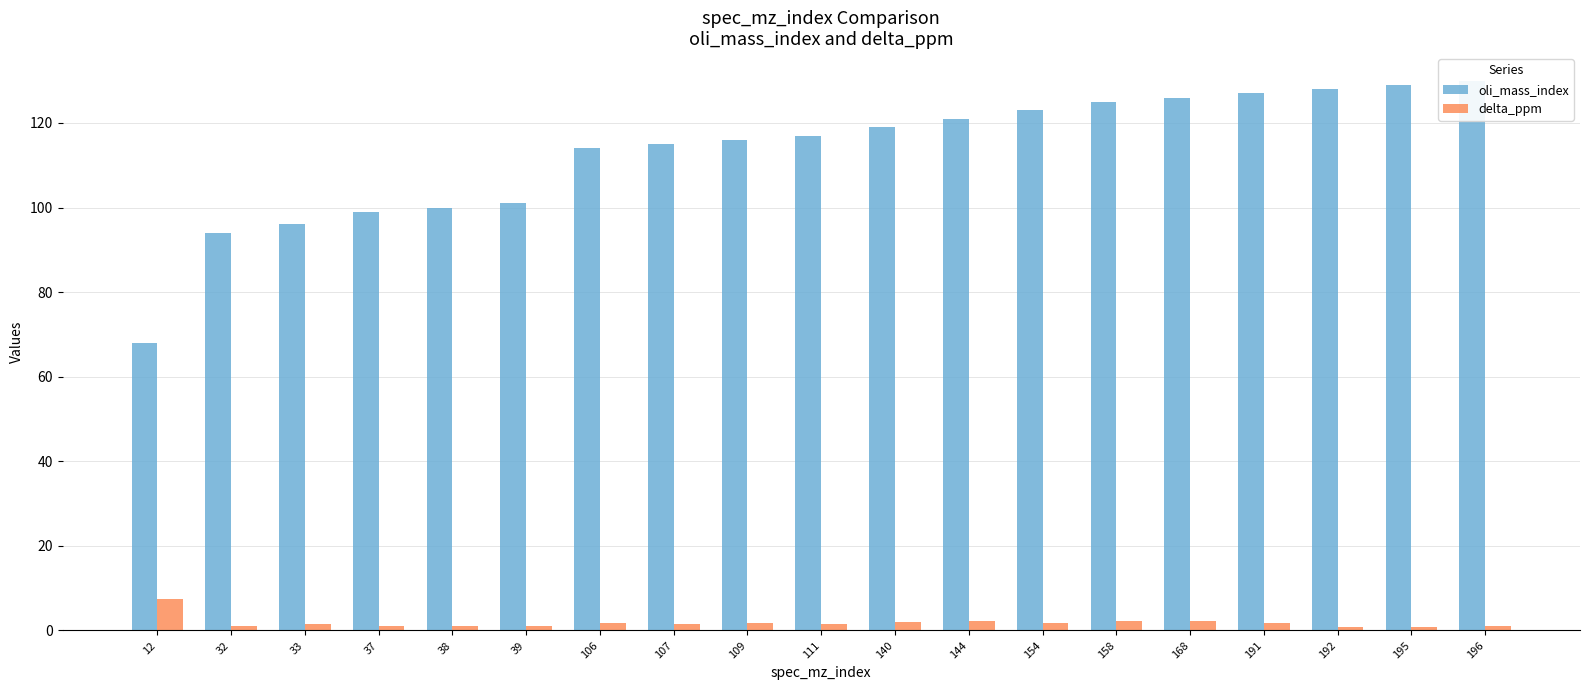

At which label is oli_mass_index closest to 99?

37